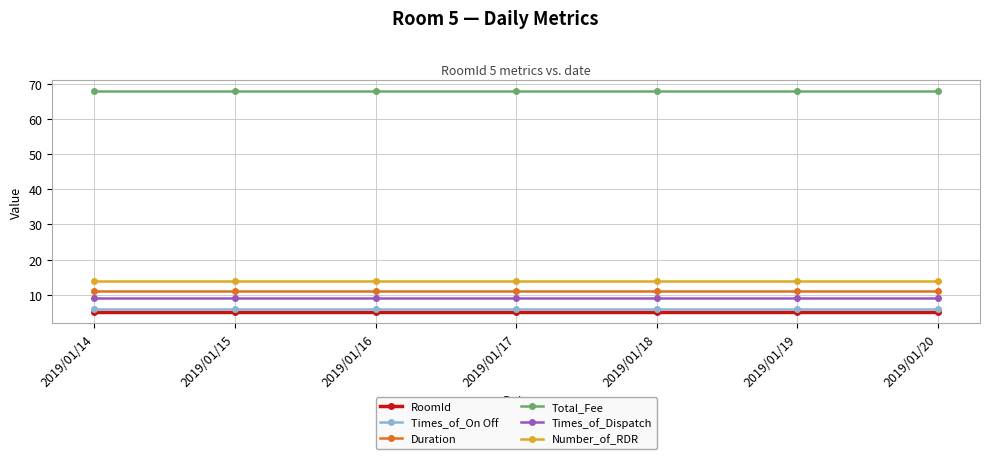

What is the difference between the highest and lowest values at 2019/01/19?

63